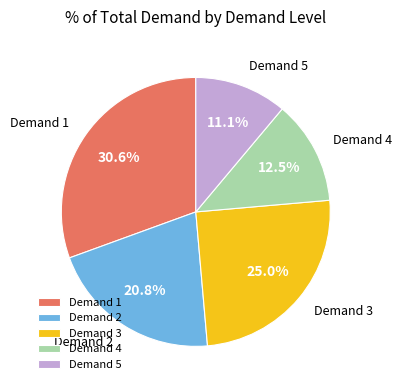

Is there any slice that represents more than half of the pie?

No